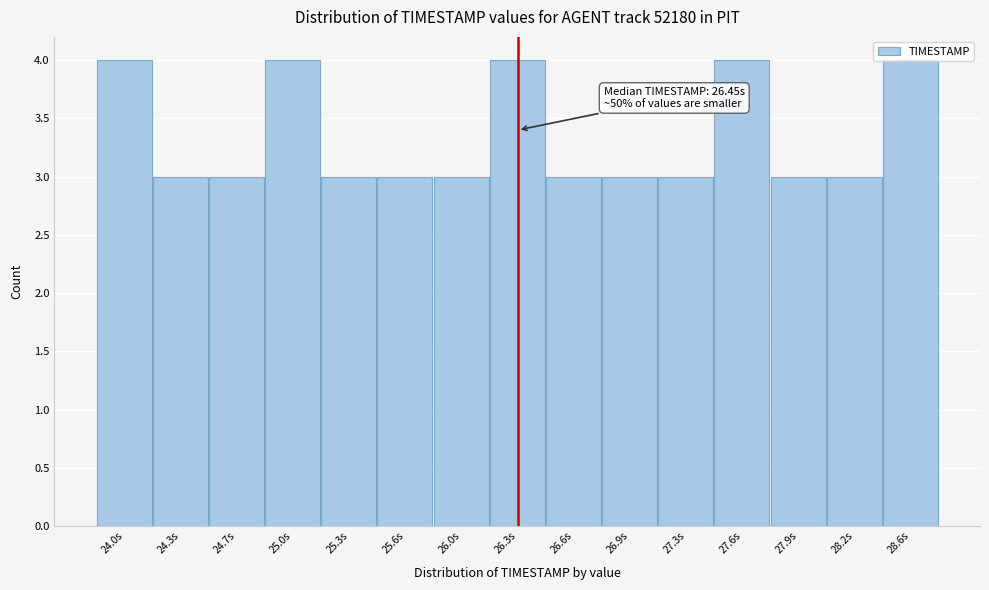

What is the maximum value shown in the chart?

4